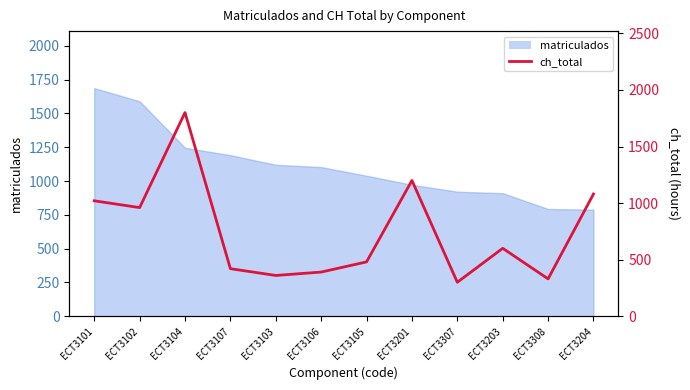

How many data points are less than 600?

6